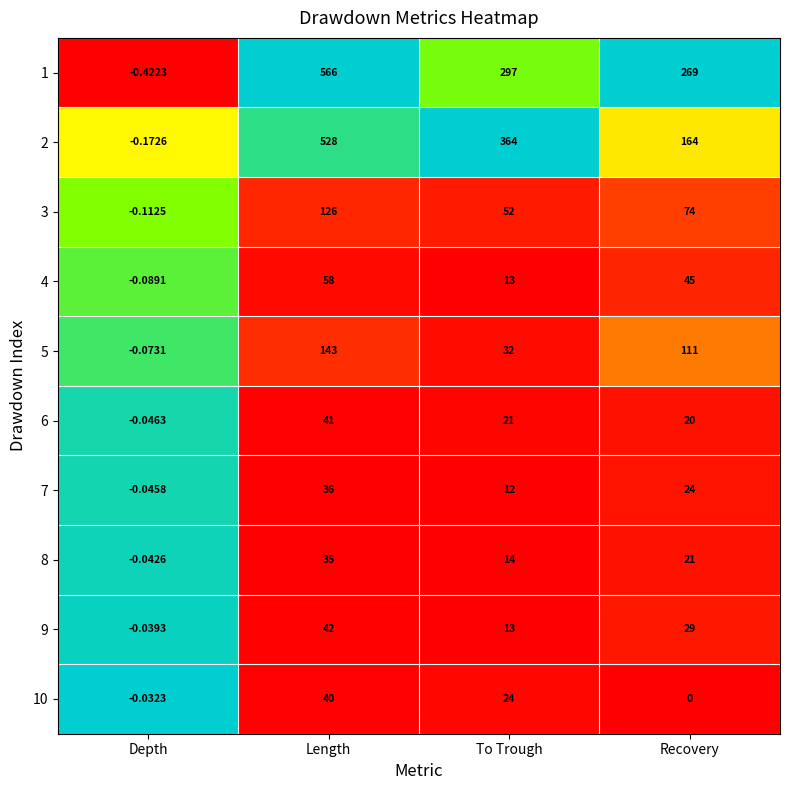

At which category is the sum across all series the highest?

Length